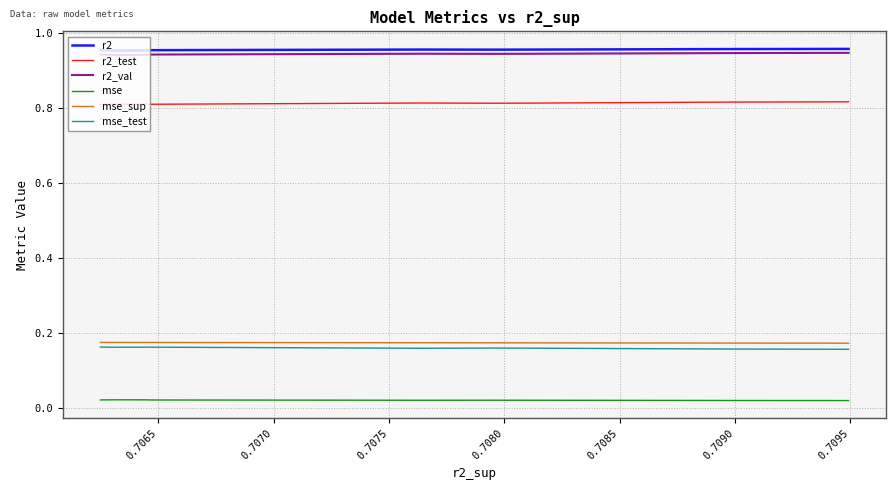

How many lines are shown in the chart?

6